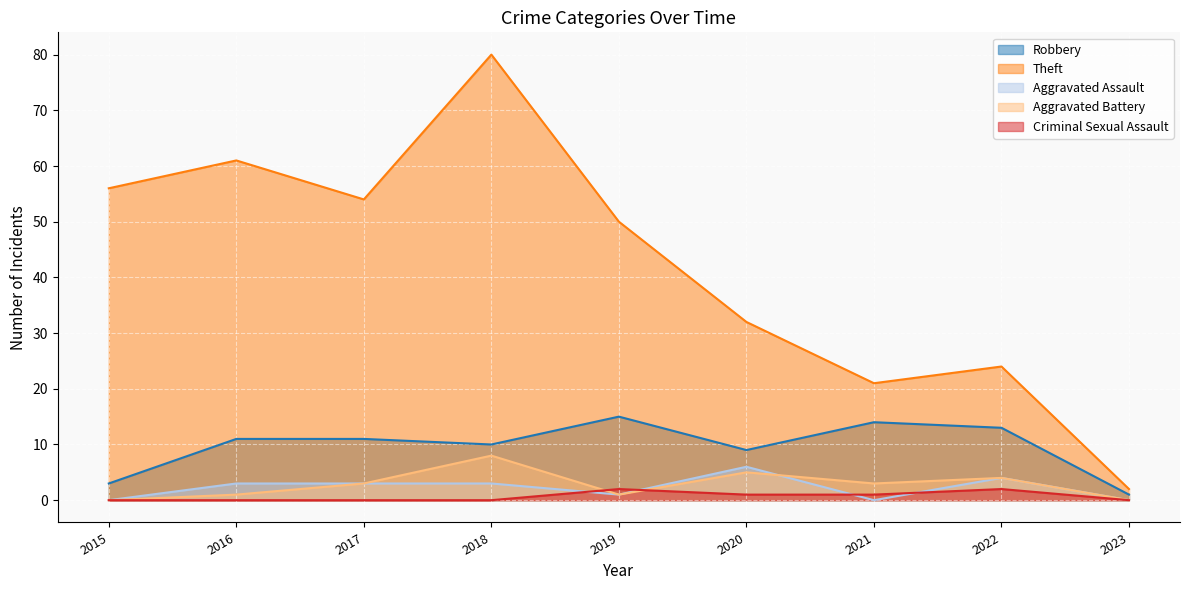

How many lines are shown in the chart?

5